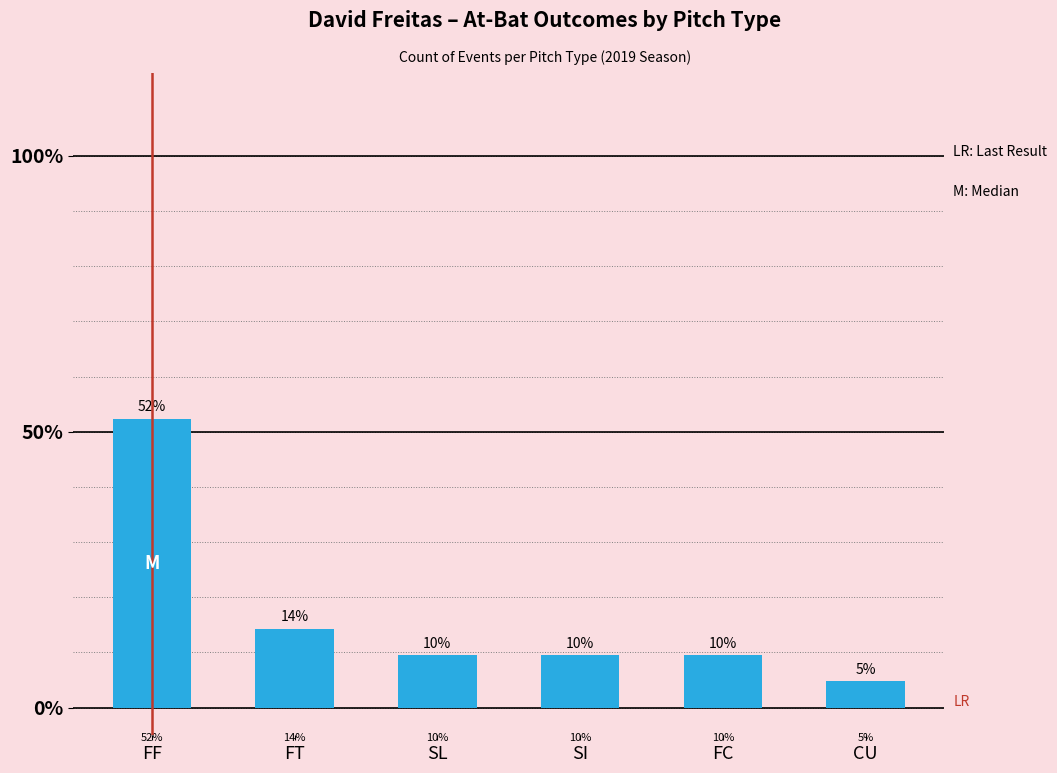

Reading left to right, transcribe all the data shown in this chart.

52.4	14.3	9.5	9.5	9.5	4.8